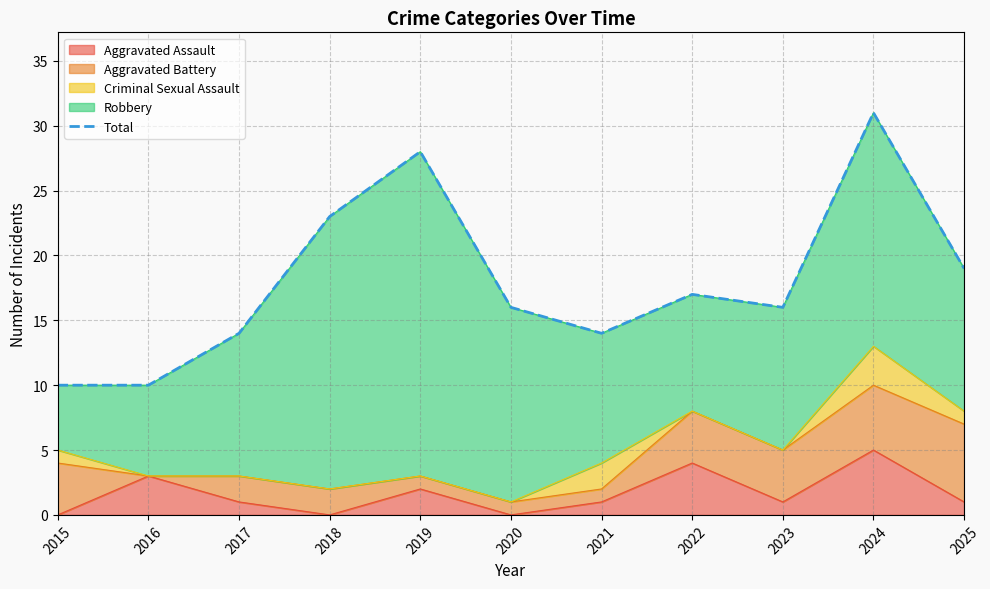

Is it true that the value at 2019 is 12?

False